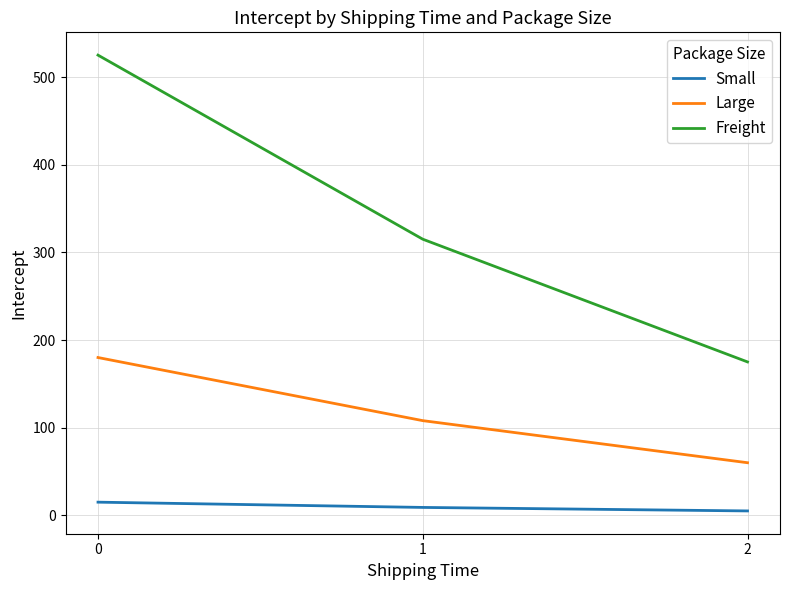

Which series changed the most between 0 and 1?

Freight